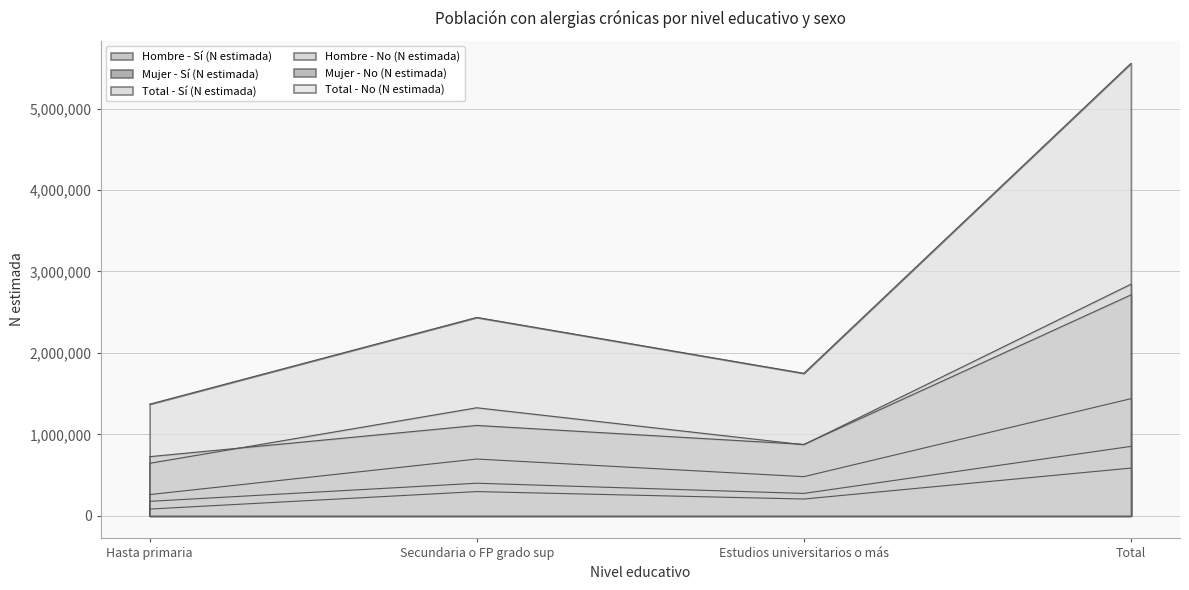

What is the difference between the highest and lowest values at Total?

4968472